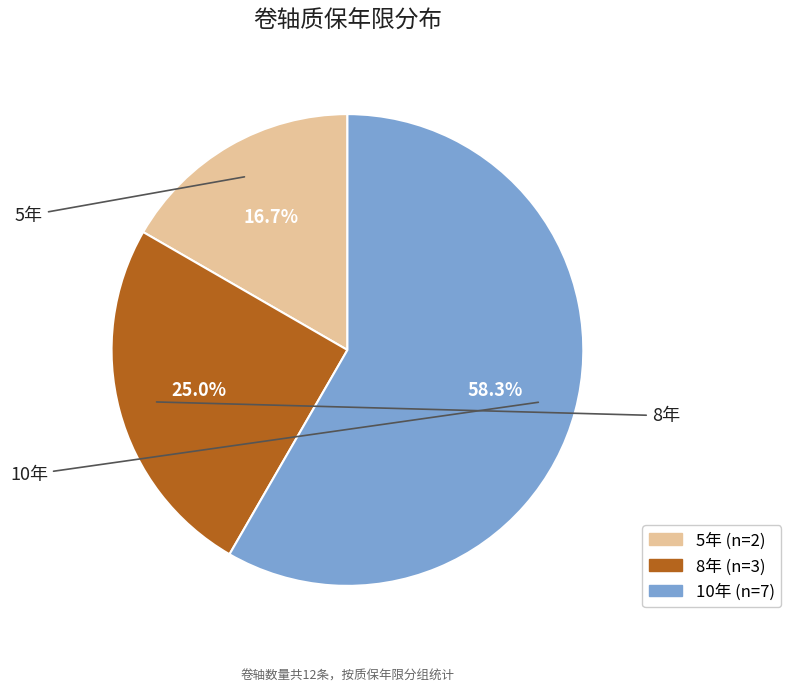

Is there any slice that represents more than half of the pie?

Yes